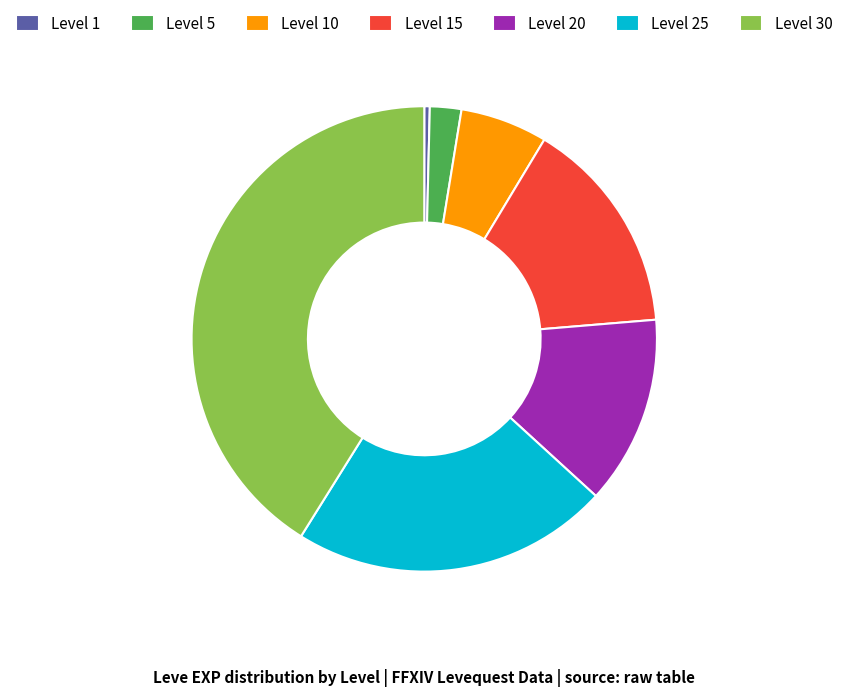

Is the sum of Level 1 and Level 5 greater than half?

No